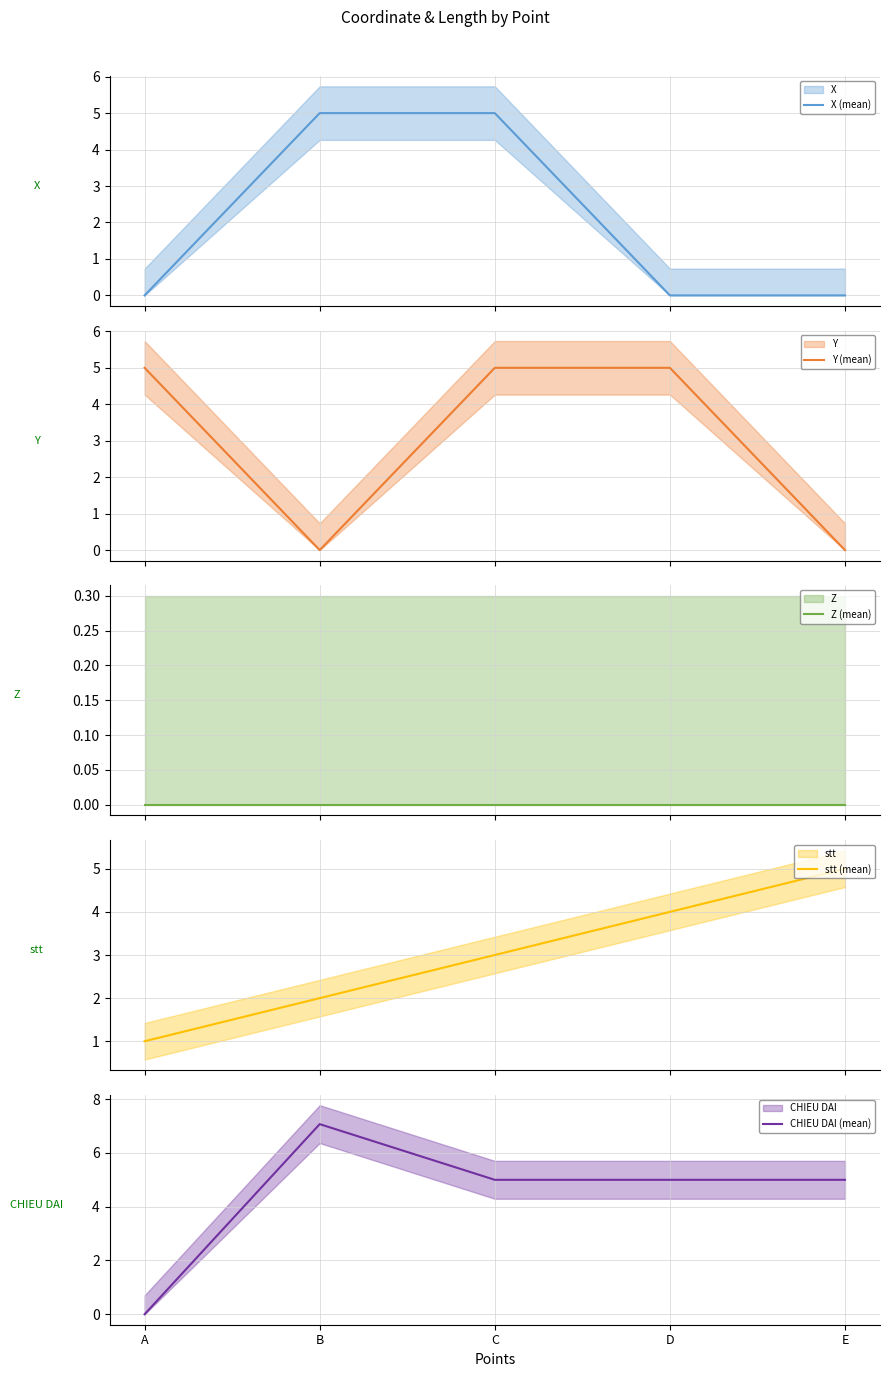

Where is stt (mean) nearest to the value 3?

C